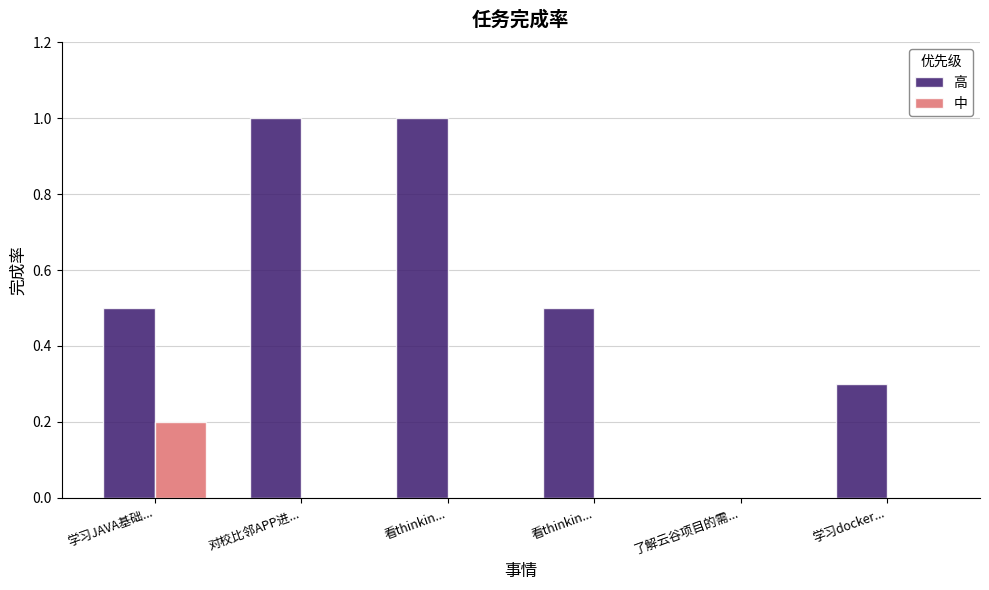

Are the bars horizontal?

No